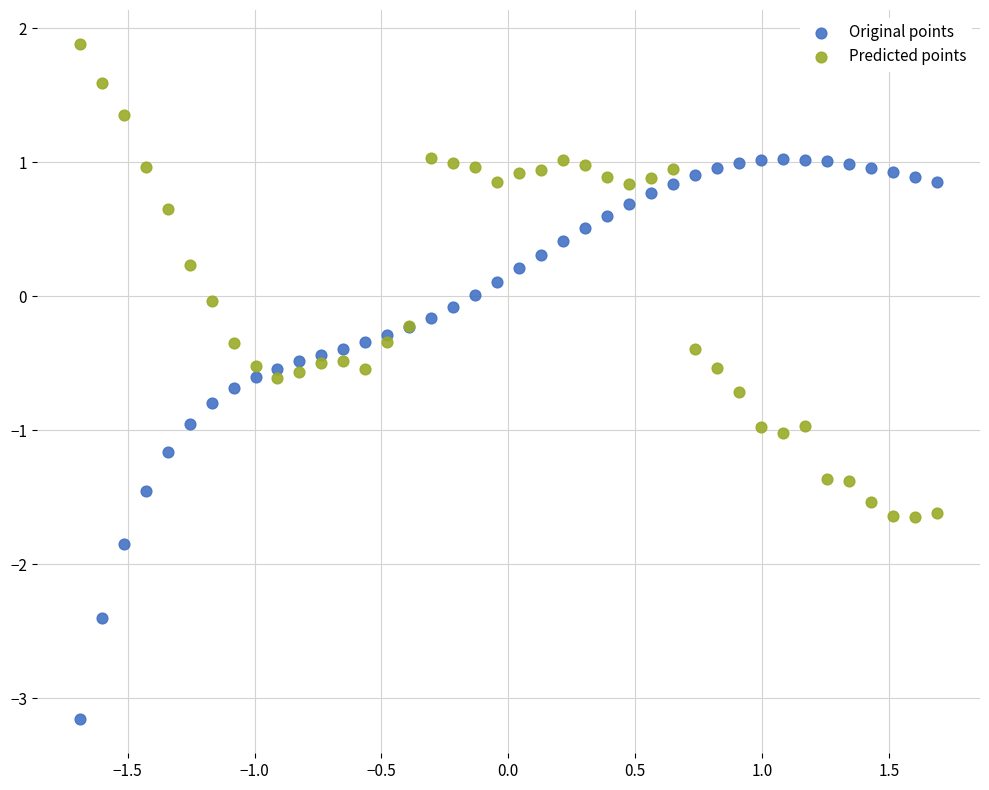

Which series has the widest spread of Y values?

Original points